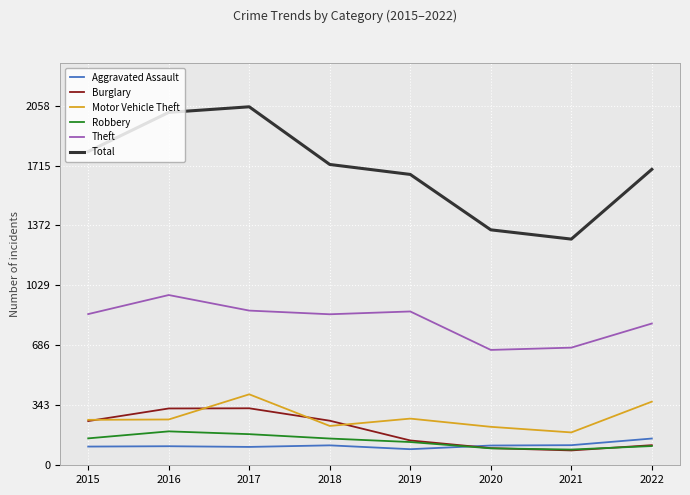

Which series has the largest total across all categories?

Total